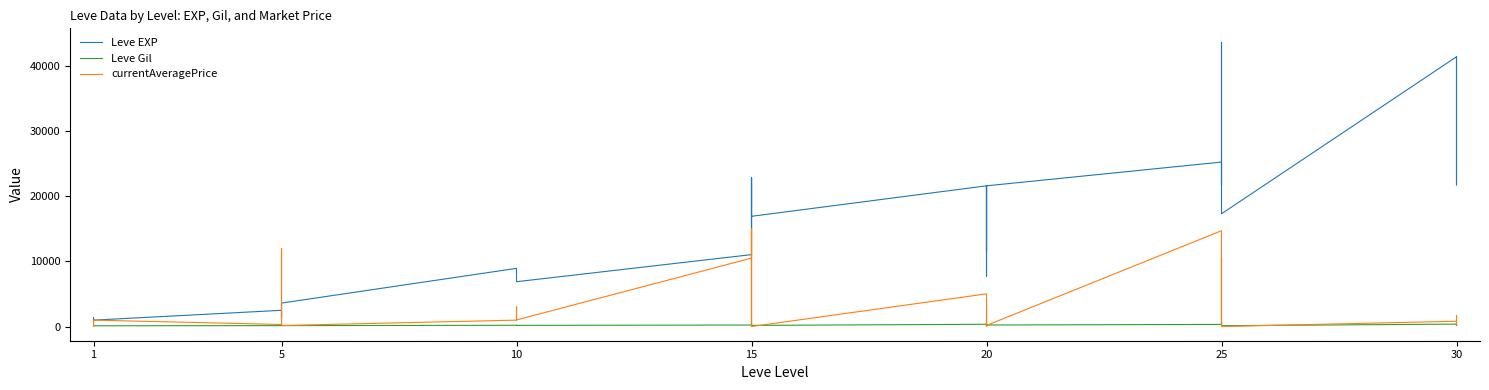

After their last crossing, which series has the higher values: Leve Gil or currentAveragePrice?

currentAveragePrice